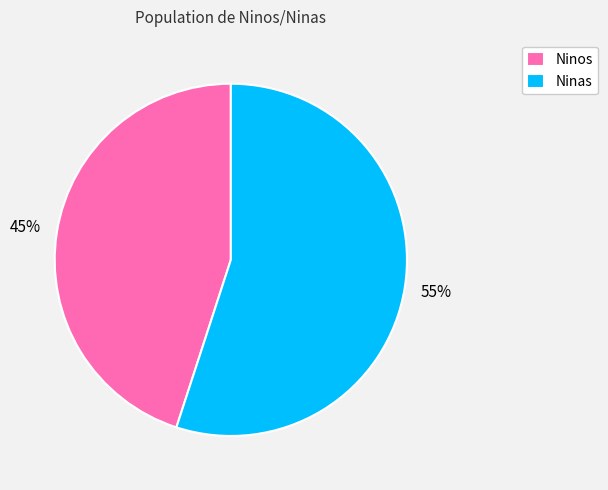

Does any single category account for the majority?

Yes